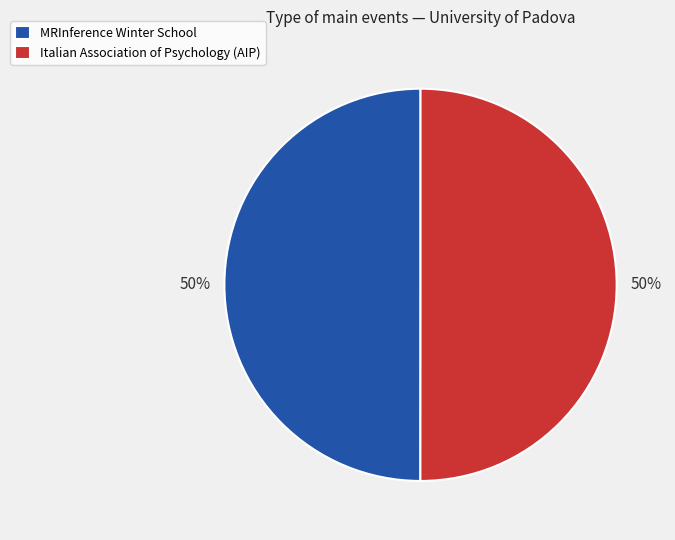

What is the ratio of the value at MRInference Winter School to the value at Italian Association of Psychology (AIP)?

1.0